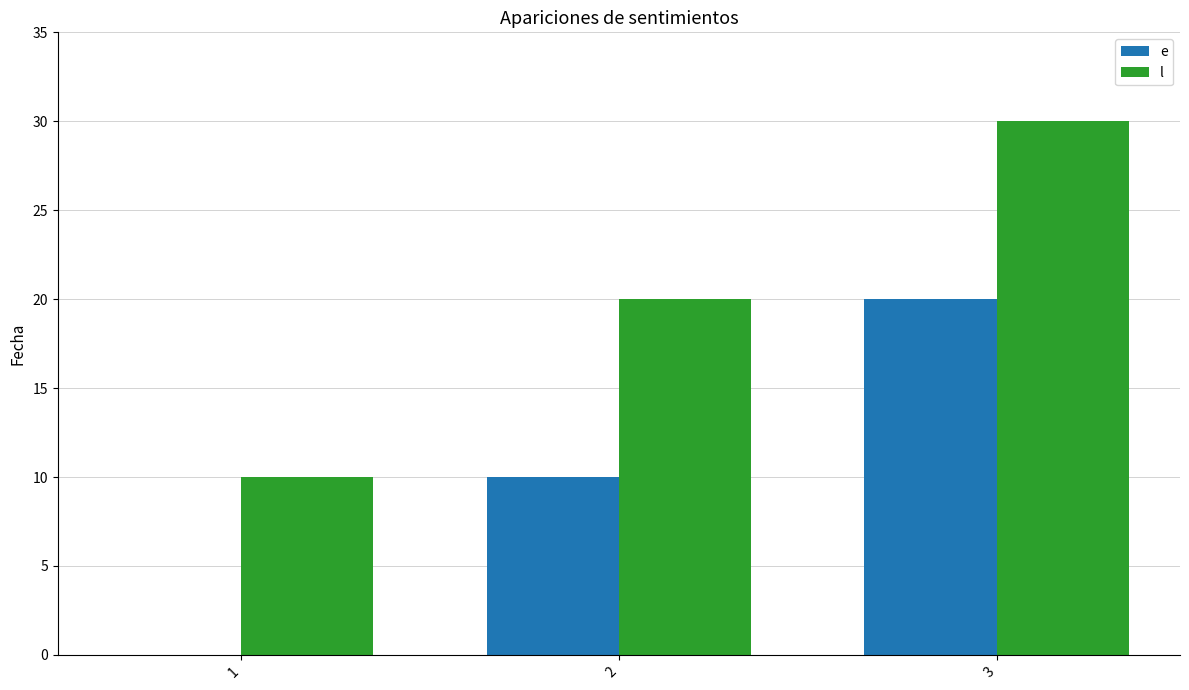

Count the number of categories in the chart.

3